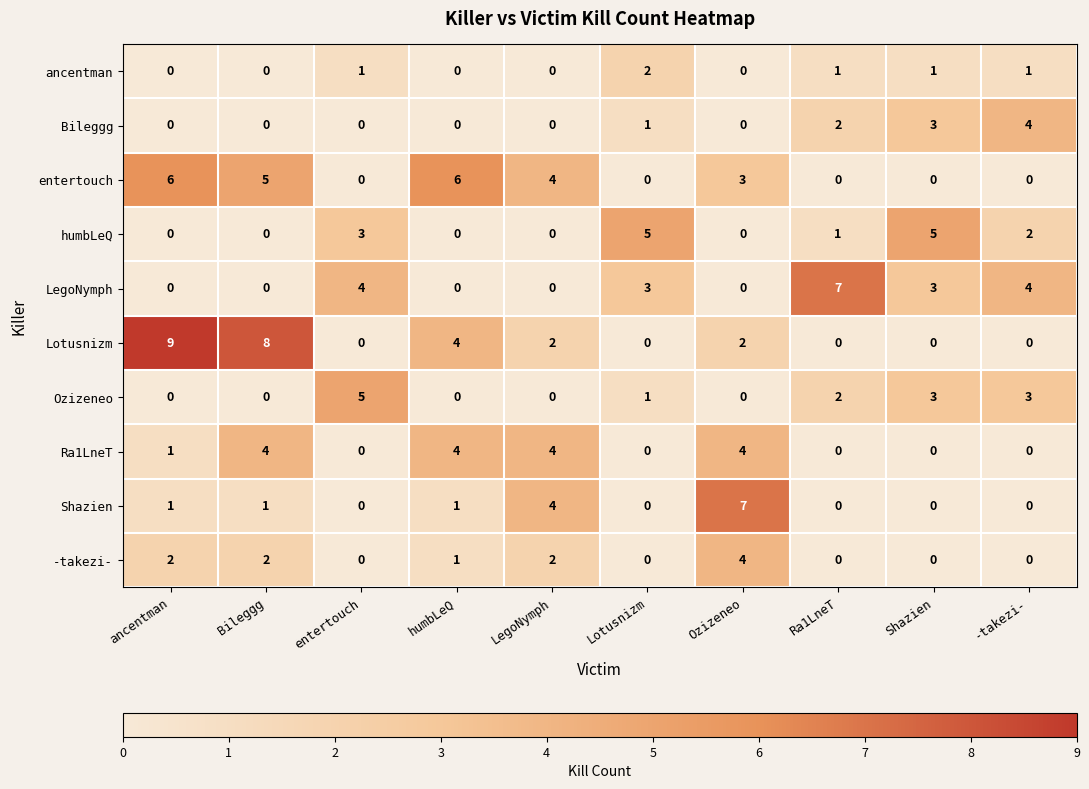

Which series has the widest spread of values?

Lotusnizm